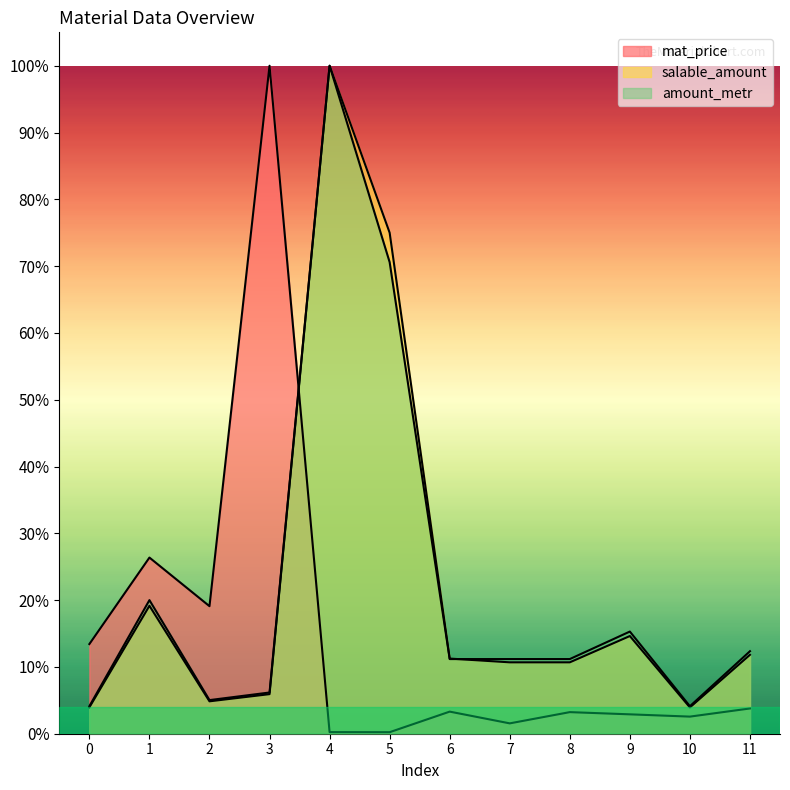

After their last crossing, which series has the higher values: mat_price or salable_amount?

salable_amount